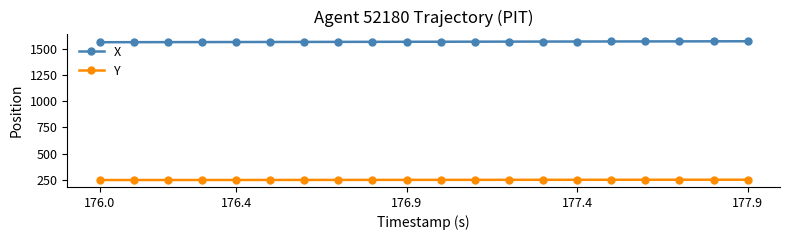

What is the value of the X point at the 19th from the left?

1570.3